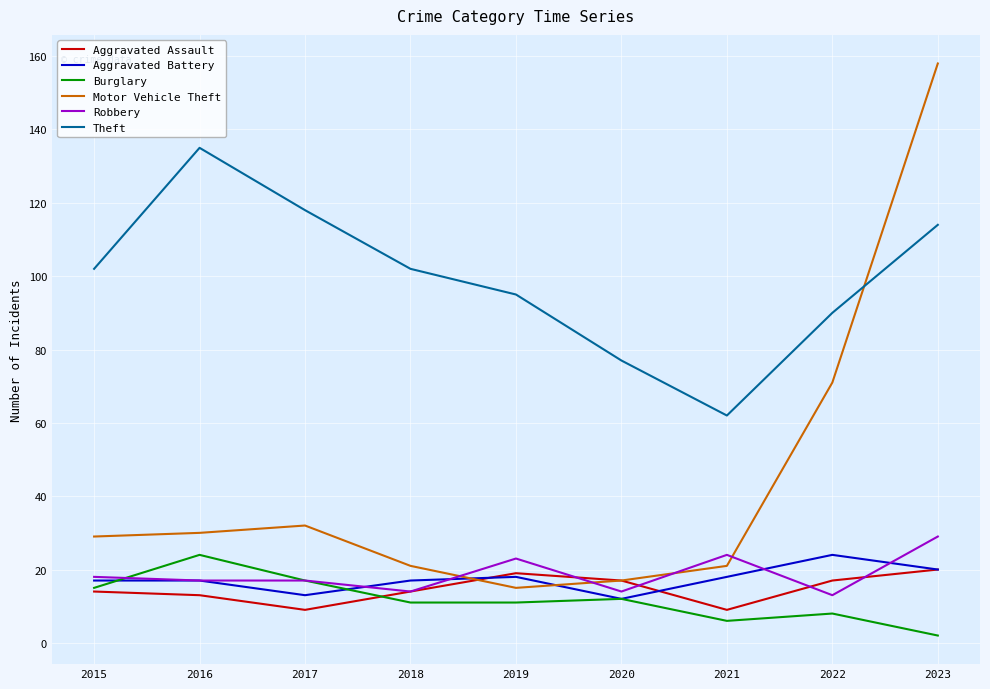

What is the maximum value for Theft?

135